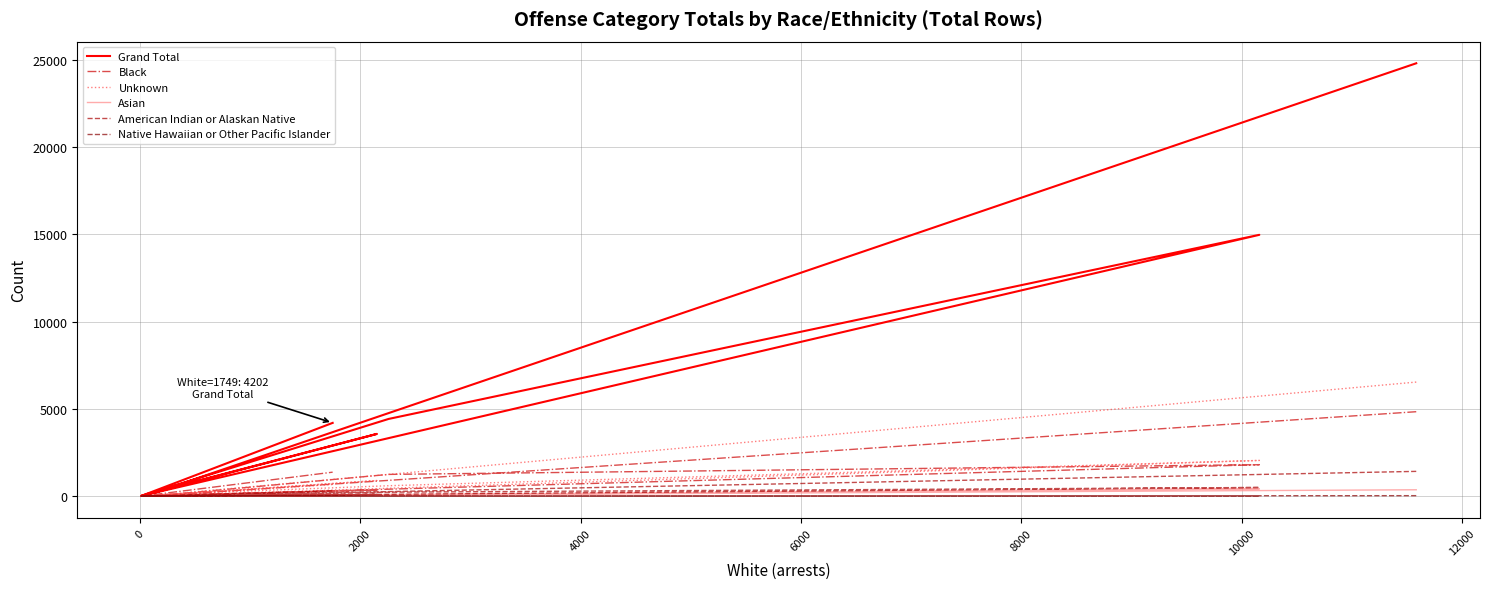

Which series has the largest range (max minus min)?

Grand Total